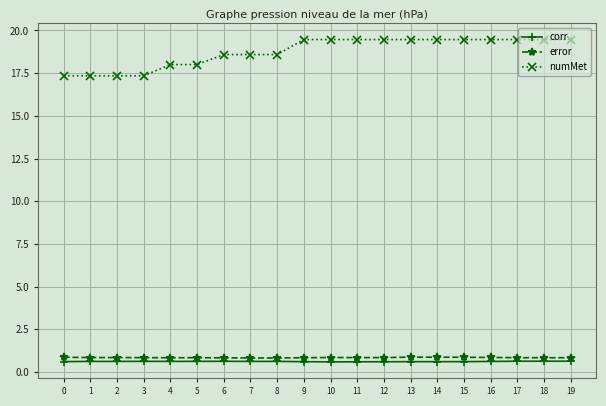

What is the lowest value of the numMet series?

17.3